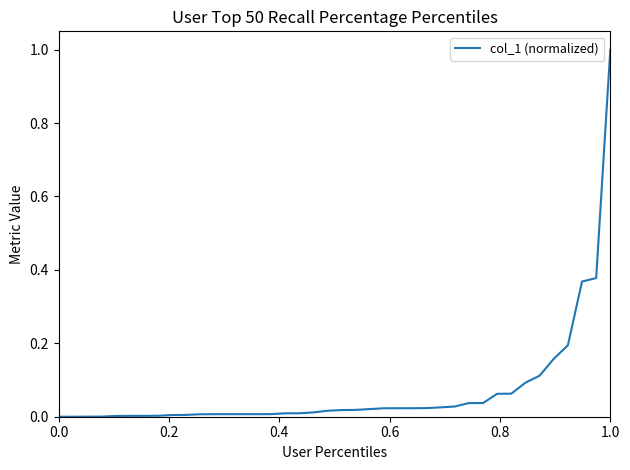

What is the greatest value displayed?

1.0